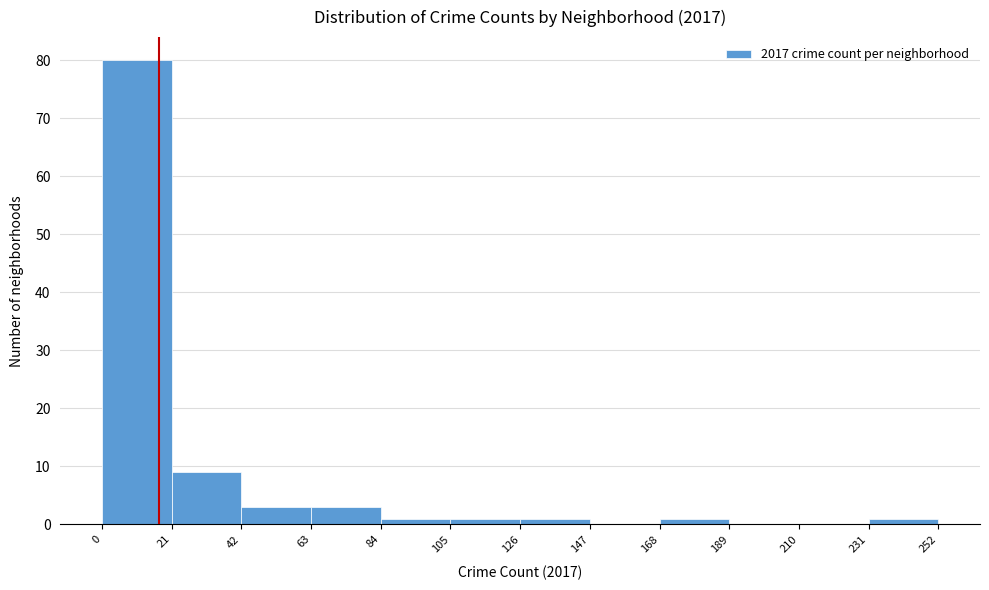

What is the height of the bar covering 126 to 147 on the x-axis? The values are not printed on the chart, so give them approximately, as read against the axis.

1